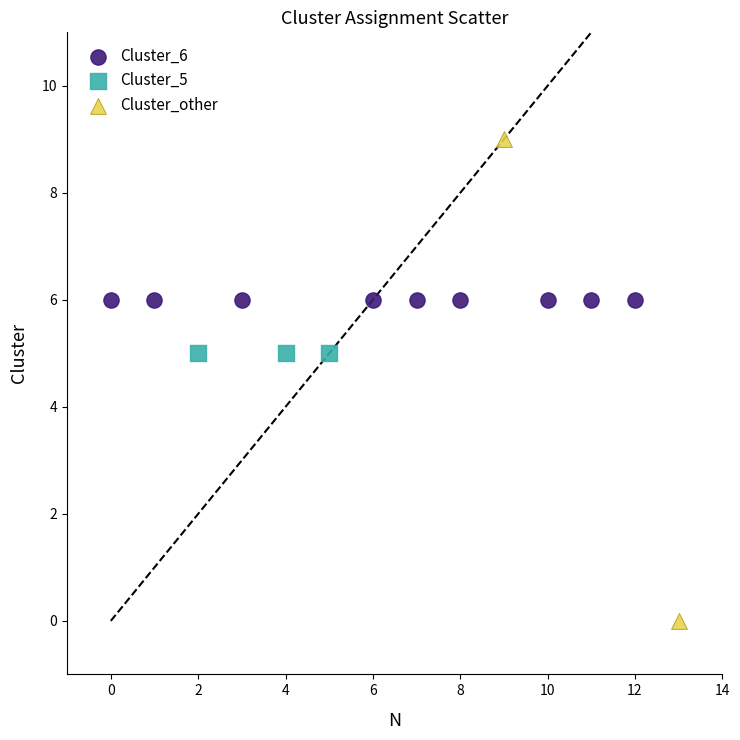

Which series contains the lowest Y value?

Cluster_other